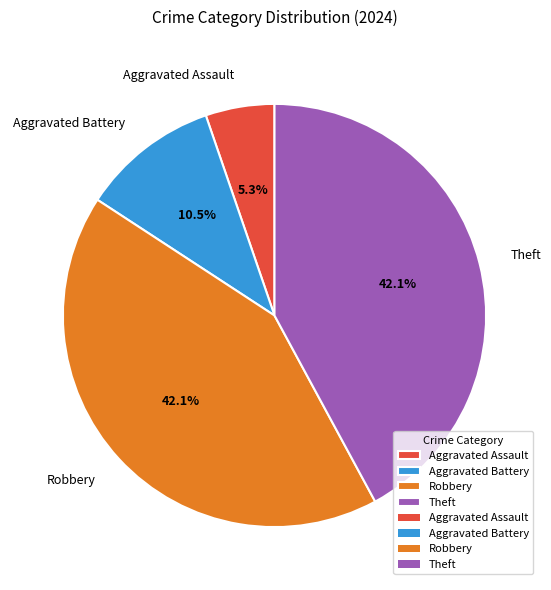

Which has a higher value, Aggravated Assault or Robbery?

Robbery